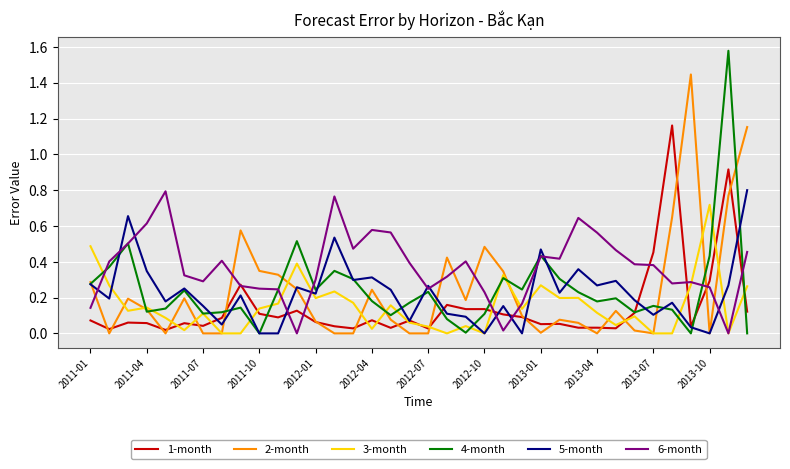

Which series has the largest total across all categories?

6-month